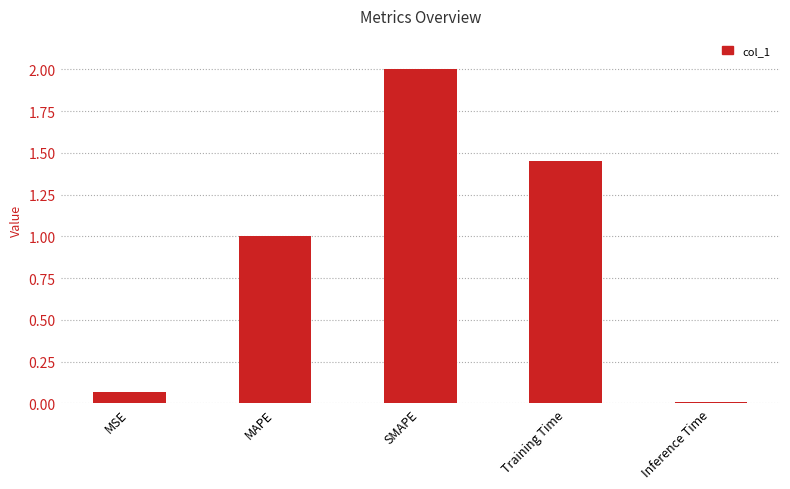

How many distinct data groups are displayed?

1